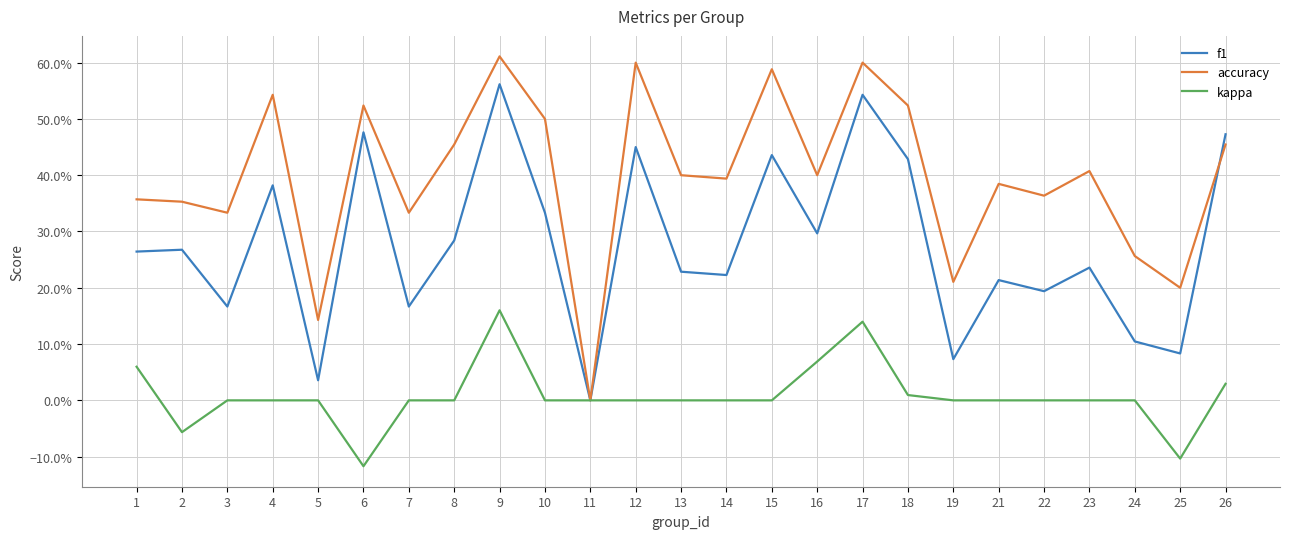

List the series in order of their overall mean, lowest first.

kappa, f1, accuracy